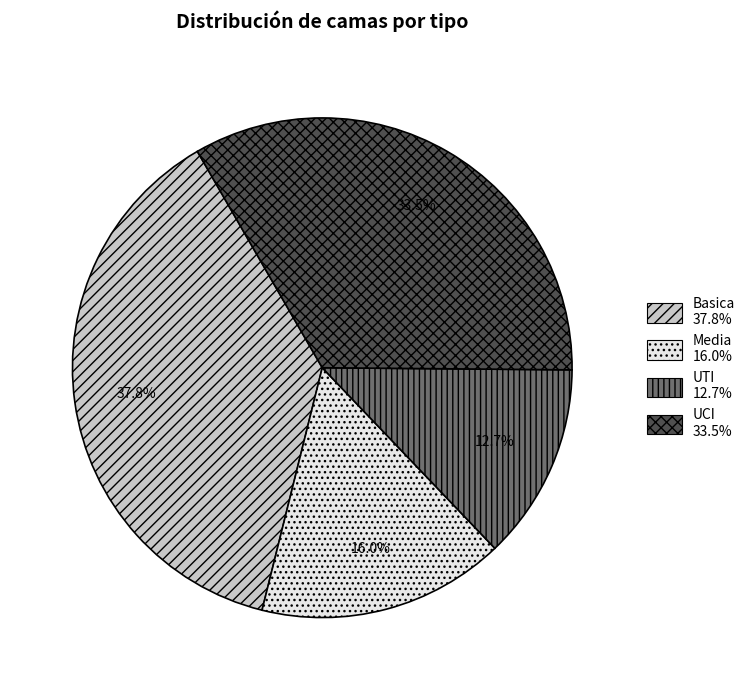

What percentage do UTI and UCI together represent?

46.2%